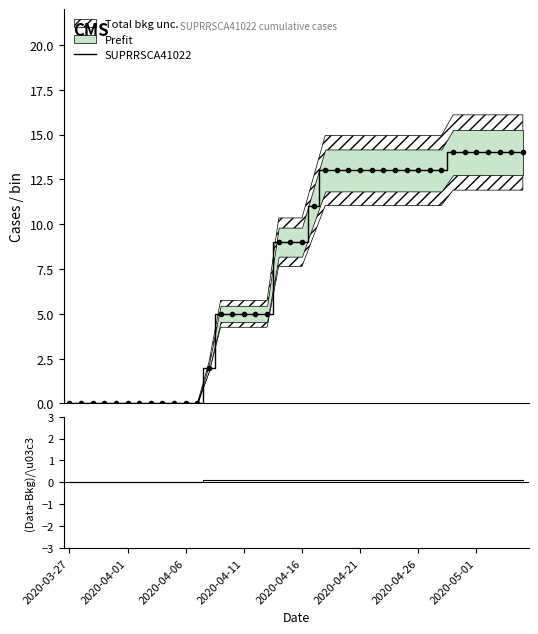

How many lines are shown in the chart?

2